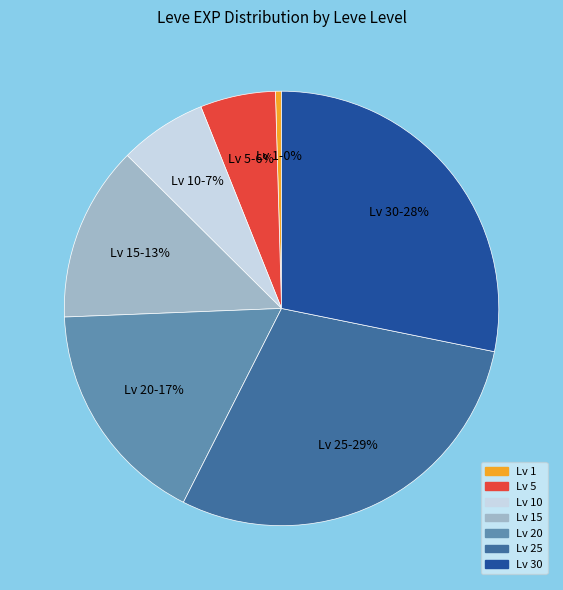

What is the ratio of the value at Lv 25-29% to the value at Lv 15-13%?

2.2